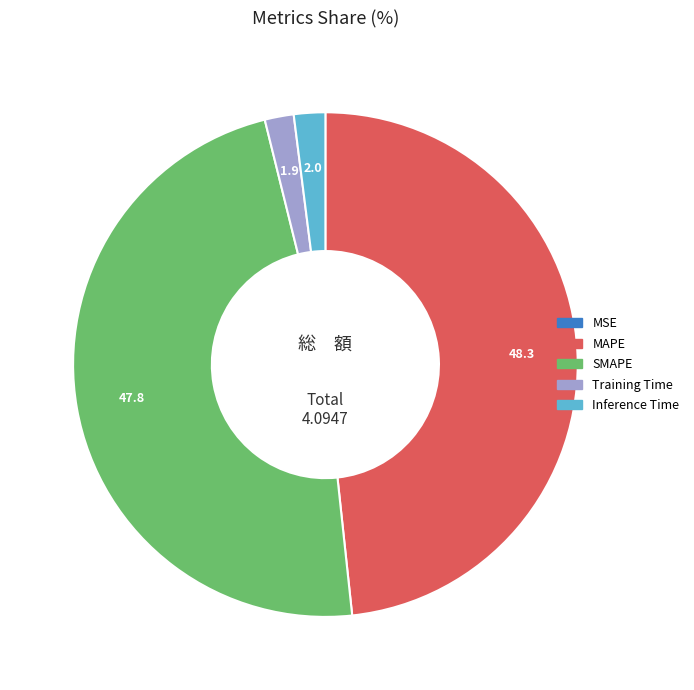

Is there any slice that represents more than half of the pie?

No